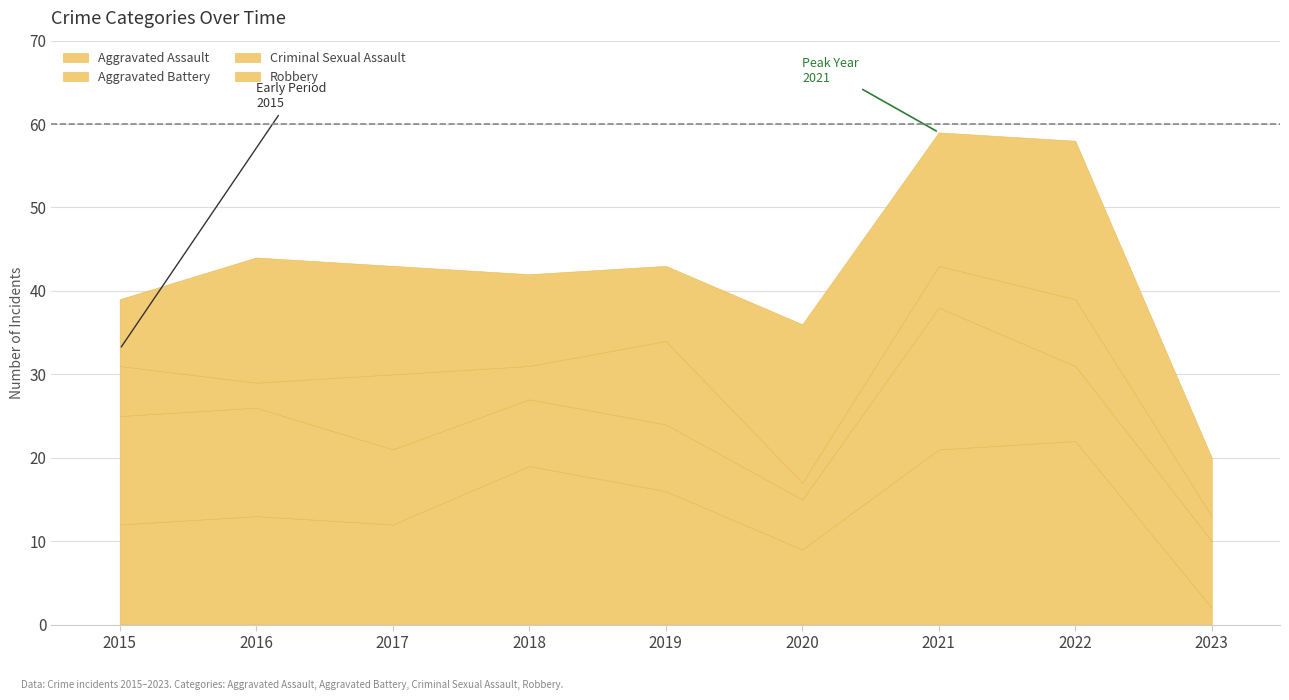

What is the average value of the Aggravated Assault series?

14